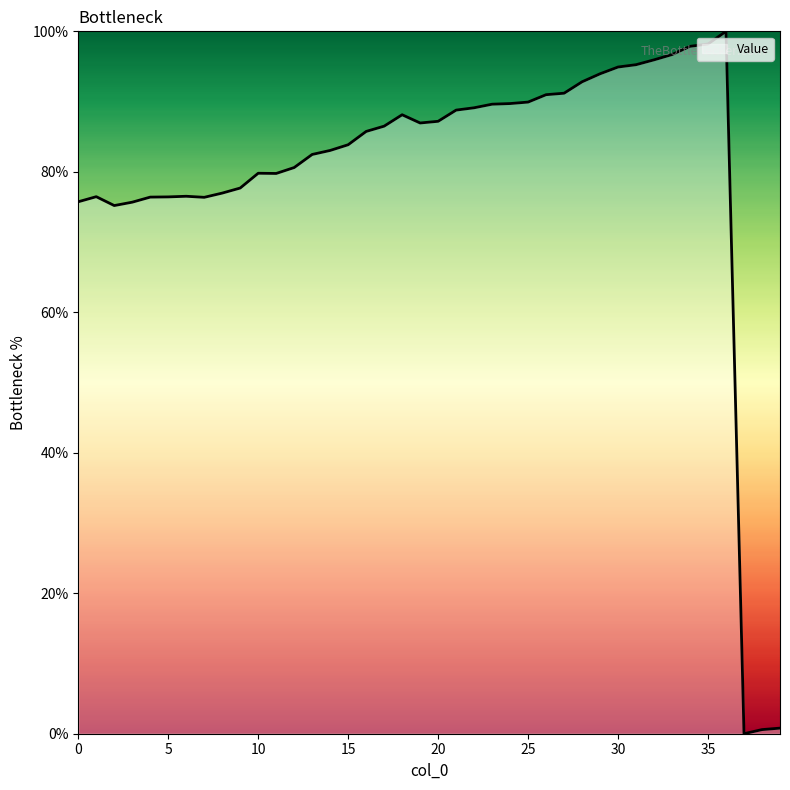

What is the greatest value displayed?

100.0